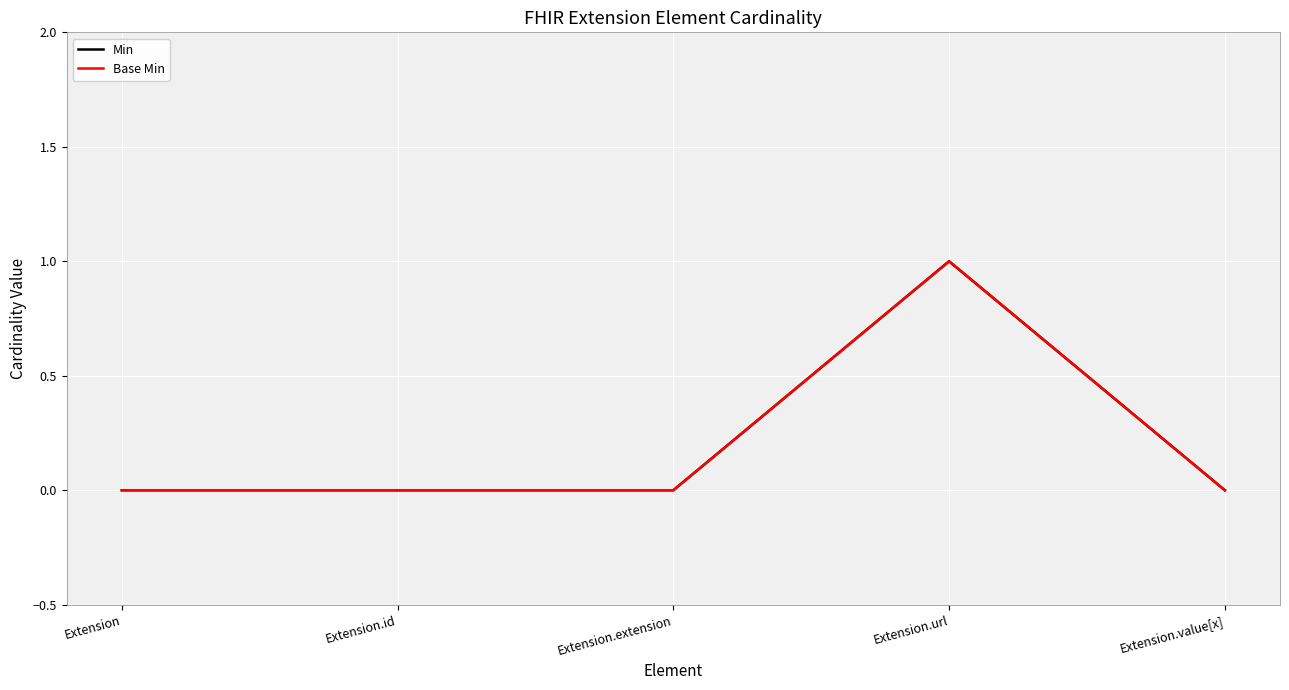

Where is Base Min nearest to the value 0?

Extension